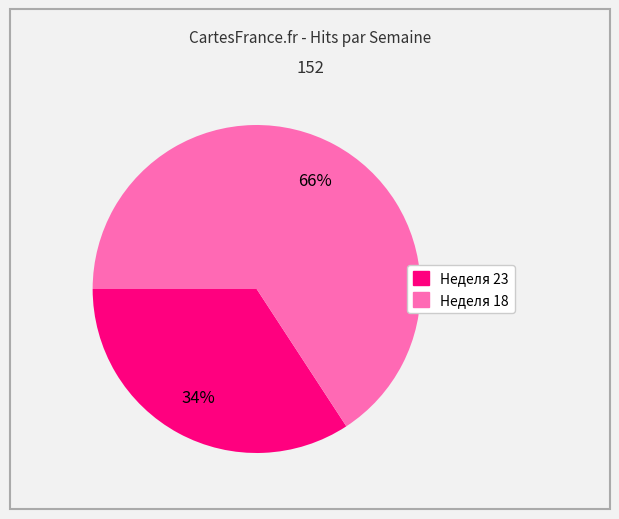

To the nearest percent, what is the average slice percentage?

50%